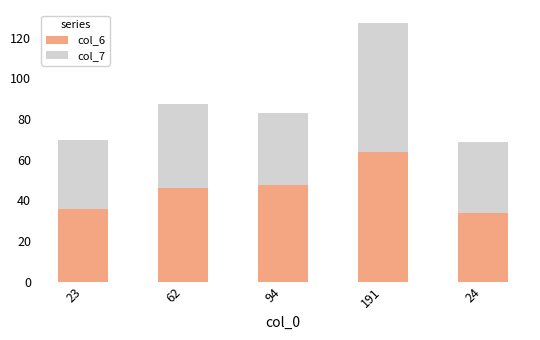

What is the difference between the col_6 values at 24 and 23?

2.0